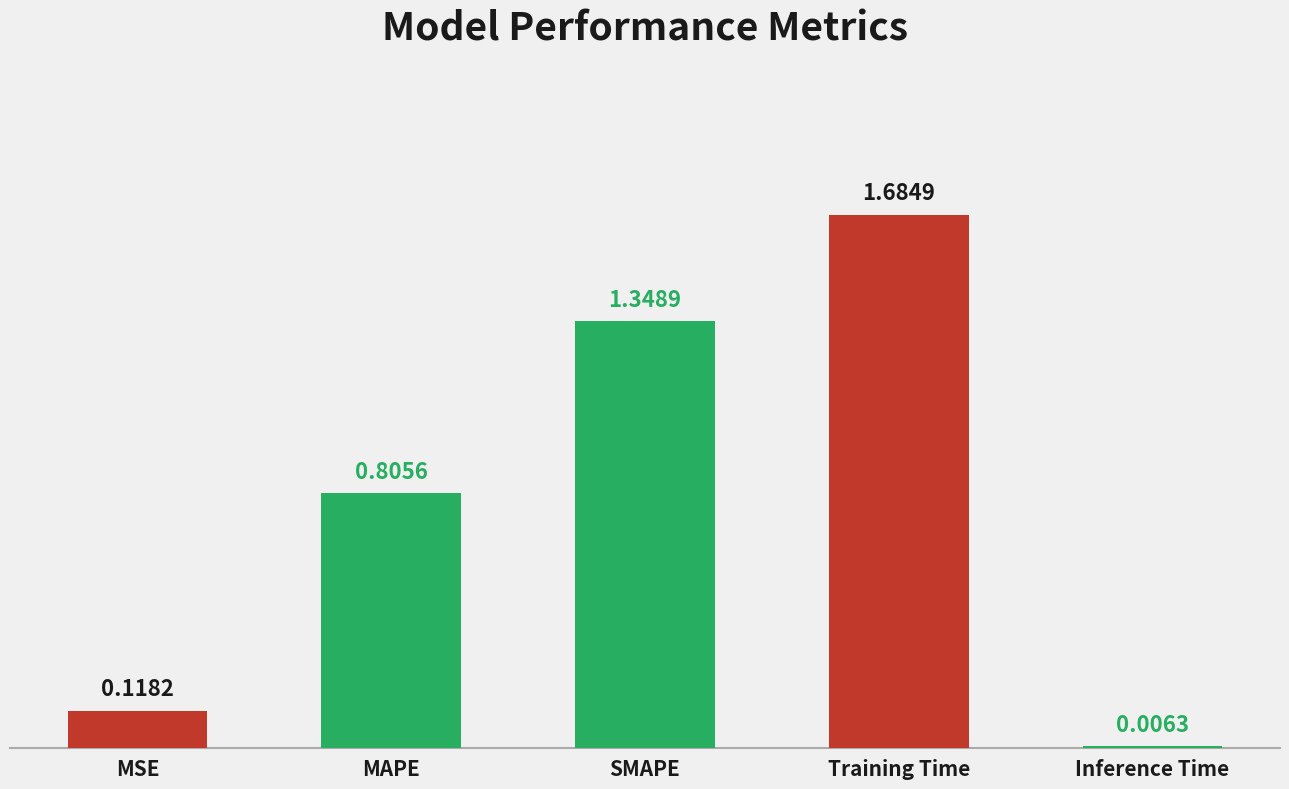

Between Training Time and MSE, which is larger?

Training Time